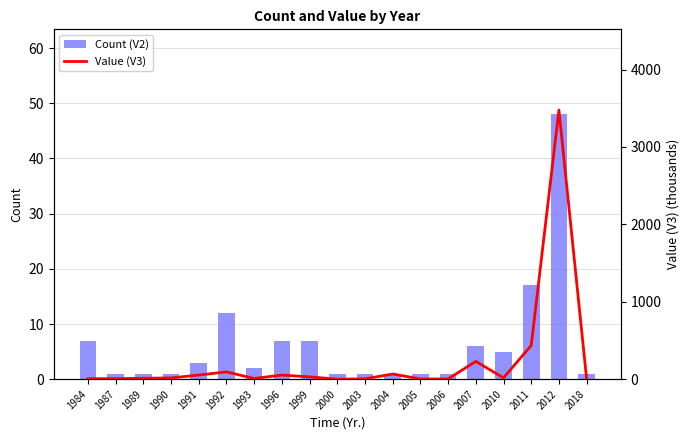

What is the average value of the Value (V3) series?

237.8